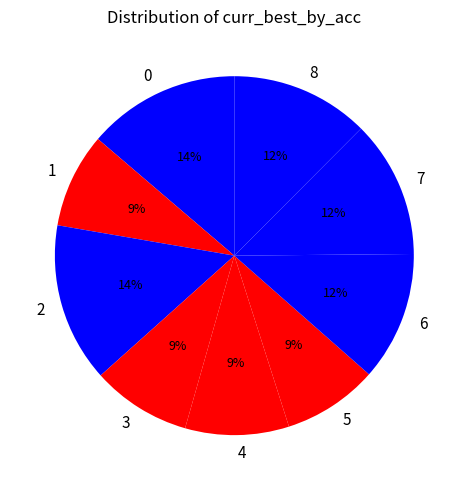

The 7 slice represents 12% of the pie. True or false?

True